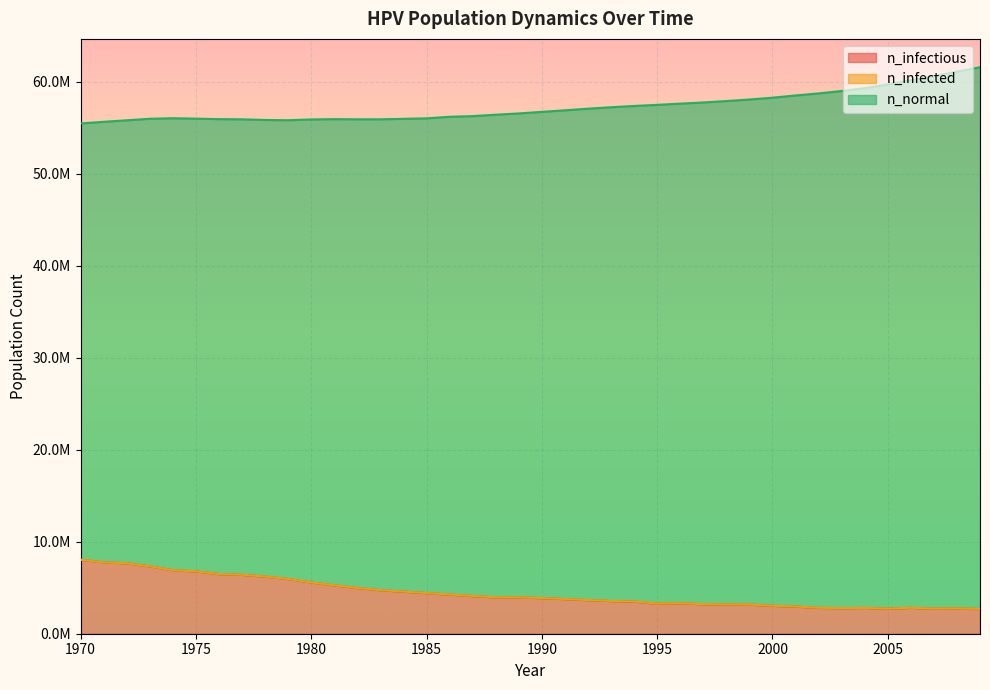

Reading right to left, transcribe all the data shown in this chart.

n_infectious: 2009=2686511.0	2008=2739008.0	2007=2722342.2	2006=2809004.0	2005=2718176.0	2004=2799560.0	2003=2772339.5	2002=2809281.8	2001=2951495.8	2000=3030102.5	1999=3163705.5	1998=3171760.8	1997=3205370.0	1996=3312030.5	1995=3273977.2	1994=3487020.2	1993=3550905.5	1992=3648677.5	1991=3762837.8	1990=3865887.2	1989=3941438.8	1988=3947549.2	1987=4091152.0	1986=4254754.0	1985=4412800.0	1984=4573346.0	1983=4728615.0	1982=4964157.0	1981=5251918.0	1980=5569122.0	1979=5946044.5	1978=6209640.5	1977=6405740.5	1976=6482403.0	1975=6780719.0	1974=6900434.0	1973=7321520.5	1972=7657890.0	1971=7751218.0	1970=8047312.0
n_normal: 2009=61568936.0	2008=61085352.0	2007=60596772.0	2006=60151520.0	2005=59695988.0	2004=59286568.0	2003=58983252.0	2002=58721320.0	2001=58498560.0	2000=58256348.0	1999=58057752.0	1998=57891924.0	1997=57737216.0	1996=57610832.0	1995=57476676.0	1994=57356960.0	1993=57218912.0	1992=57060864.0	1991=56886152.0	1990=56715048.0	1989=56546448.0	1988=56405068.0	1987=56255076.0	1986=56182028.0	1985=56011760.0	1984=55958704.0	1983=55908432.0	1982=55905928.0	1981=55925928.0	1980=55892320.0	1979=55806768.0	1978=55835380.0	1977=55904264.0	1976=55927040.0	1975=55979816.0	1974=56023424.0	1973=55966480.0	1972=55799548.0	1971=55637336.0	1970=55458456.0
n_infected: 2009=2696510.5	2008=2748729.8	2007=2731786.2	2006=2818725.8	2005=2727342.2	2004=2809837.2	2003=2783172.0	2002=2820114.5	2001=2962050.5	2000=3040657.2	1999=3174816.0	1998=3182871.5	1997=3216202.5	1996=3322585.5	1995=3285920.8	1994=3498964.0	1993=3561738.2	1992=3659510.2	1991=3774503.8	1990=3877275.5	1989=3952271.0	1988=3958659.8	1987=4101429.0	1986=4263642.0	1985=4422244.0	1984=4582234.5	1983=4736670.0	1982=4973323.0	1981=5260529.0	1980=5577177.0	1979=5954100.0	1978=6216029.0	1977=6409907.0	1976=6485458.0	1975=6782663.0	1974=6901267.0	1973=7322076.0	1972=7657890.0	1971=7751218.0	1970=8047312.0